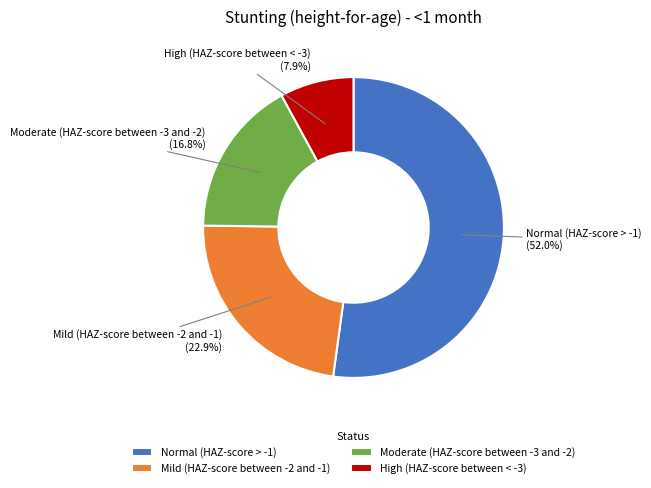

What percentage is the Mild (HAZ-score between -2 and -1) slice, to the nearest percent?

23%